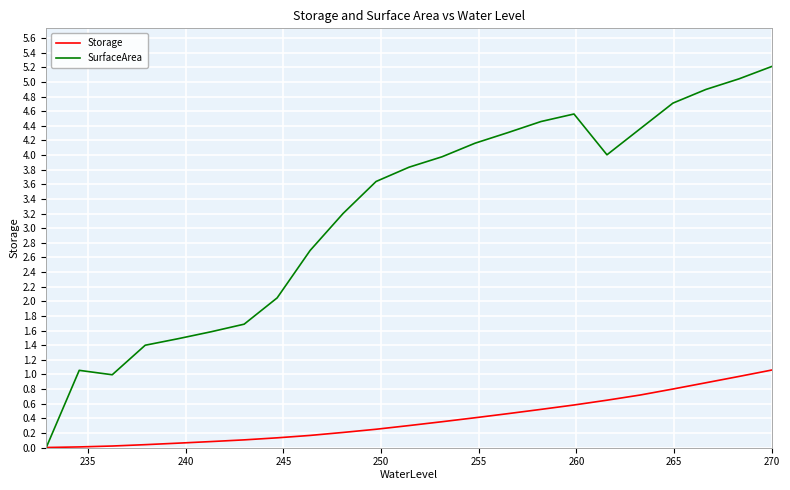

Which series has the largest total across all categories?

SurfaceArea